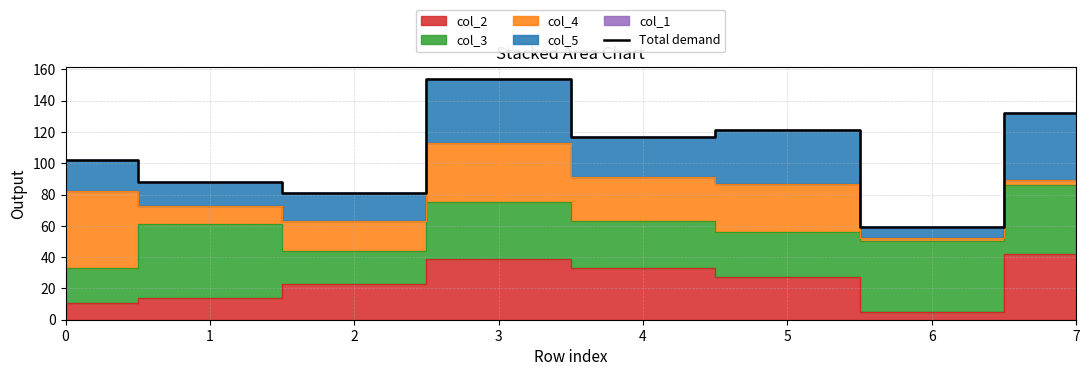

What is the difference between the values at 3 and 1?

66